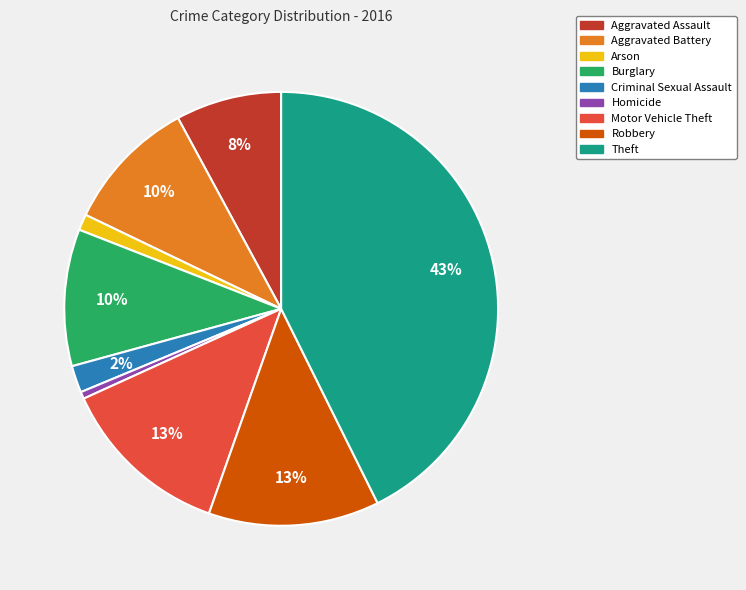

True or false: Theft accounts for 43% of the total.

True